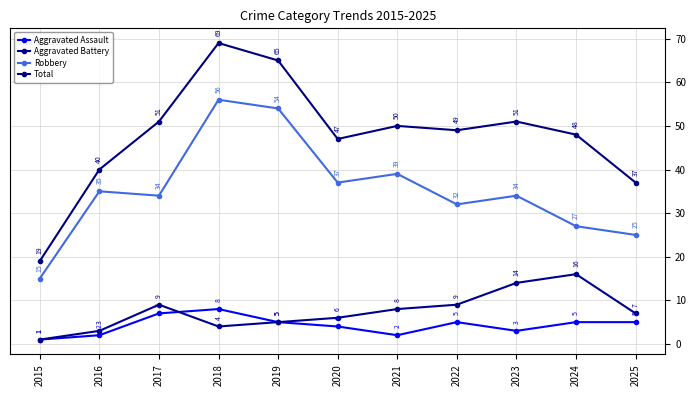

True or false: Aggravated Battery and Total cross at least once.

False